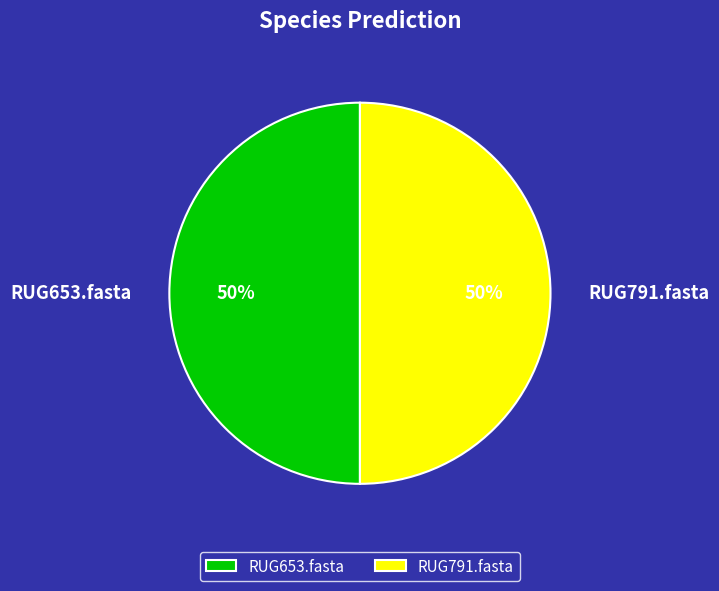

What is the ratio of the value at RUG791.fasta to the value at RUG653.fasta?

1.0